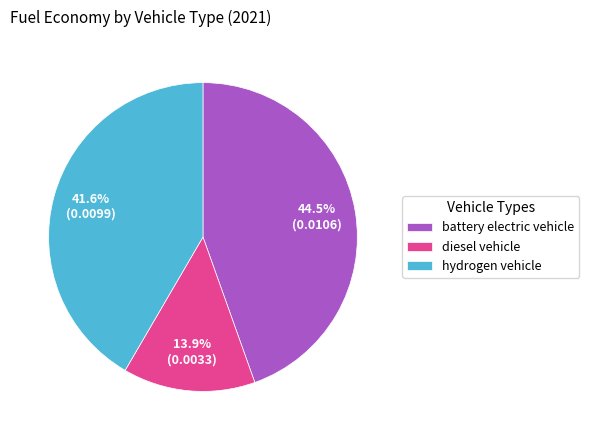

To the nearest percent, what is the combined percentage of hydrogen vehicle and battery electric vehicle?

86%